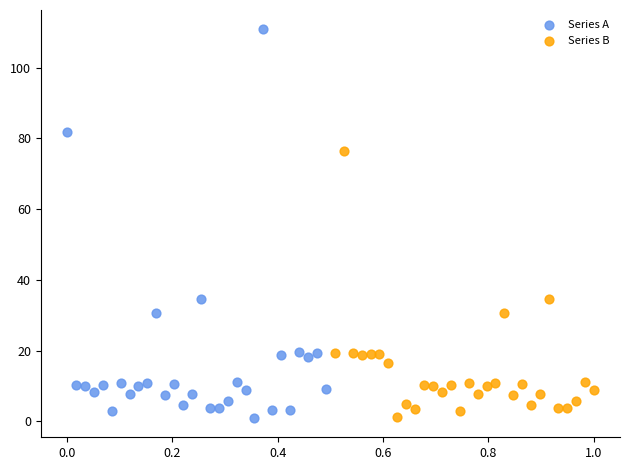

Which series has the largest Y range (max minus min)?

Series A